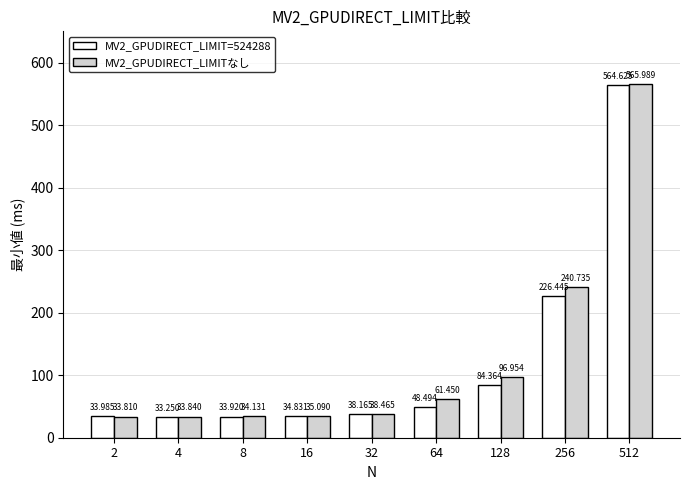

Is the value of MV2_GPUDIRECT_LIMITなし at 4 greater than the value of MV2_GPUDIRECT_LIMIT=524288 at 4?

Yes